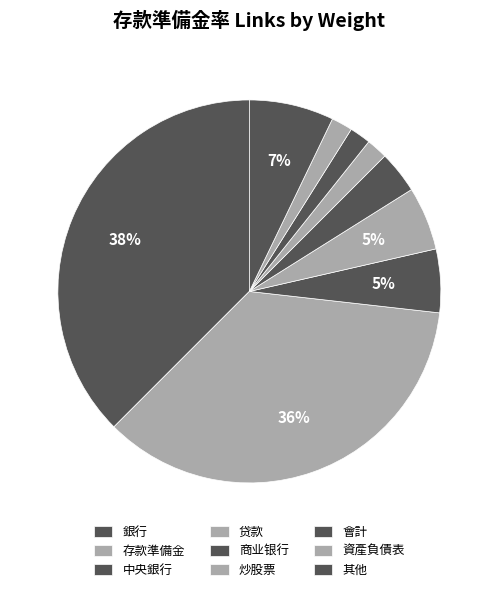

How many segments does this pie chart have?

9